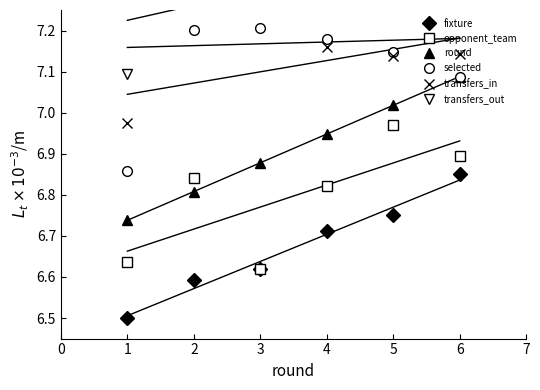

List the series in order of their peak value, highest first.

transfers_out, transfers_in, selected, round, opponent_team, fixture